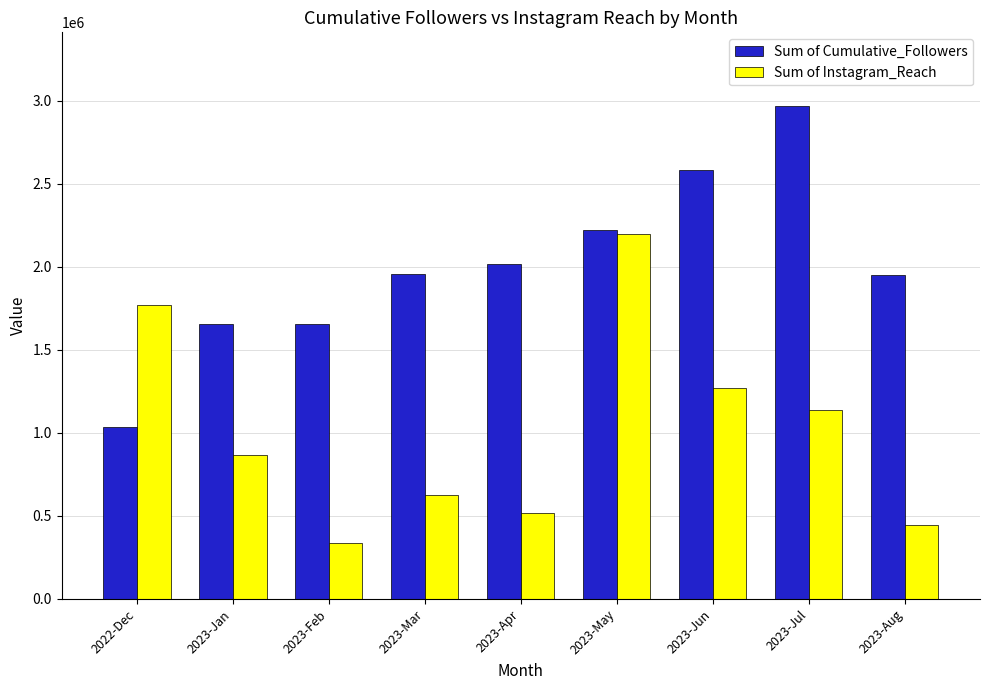

Is it true that Sum of Instagram_Reach equals 559506 at 2023-Feb?

False